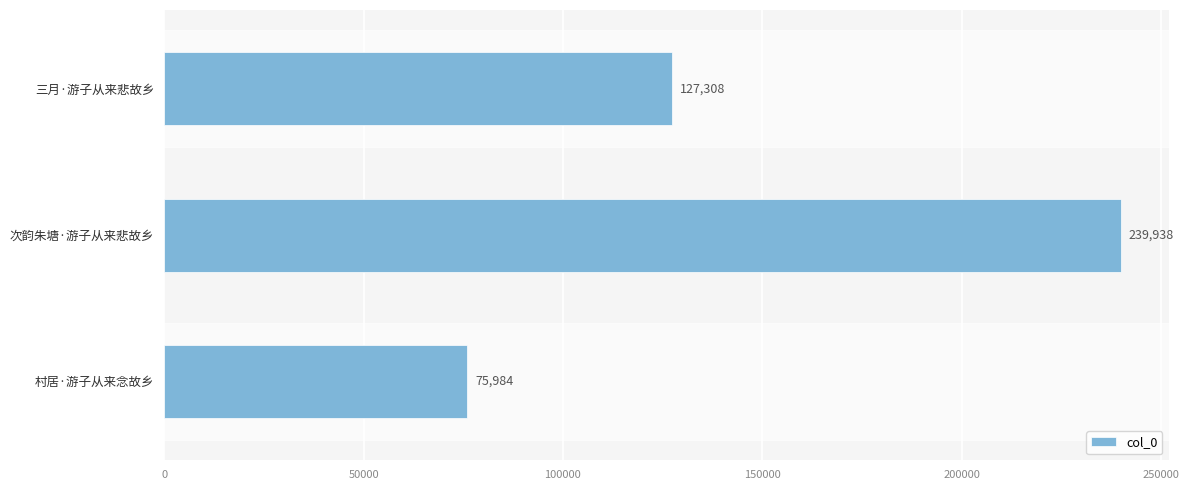

At which label is the value closest to 157961?

三月·游子从来悲故乡